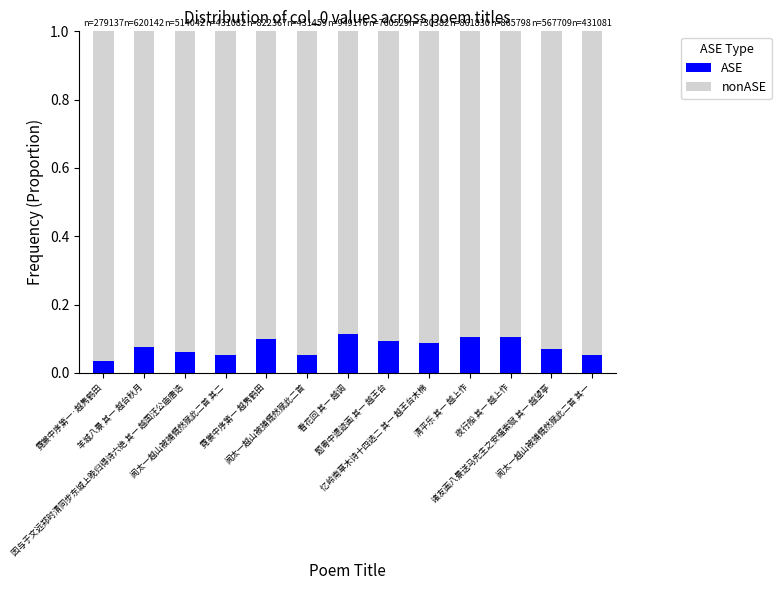

How many data points does each series have?

13